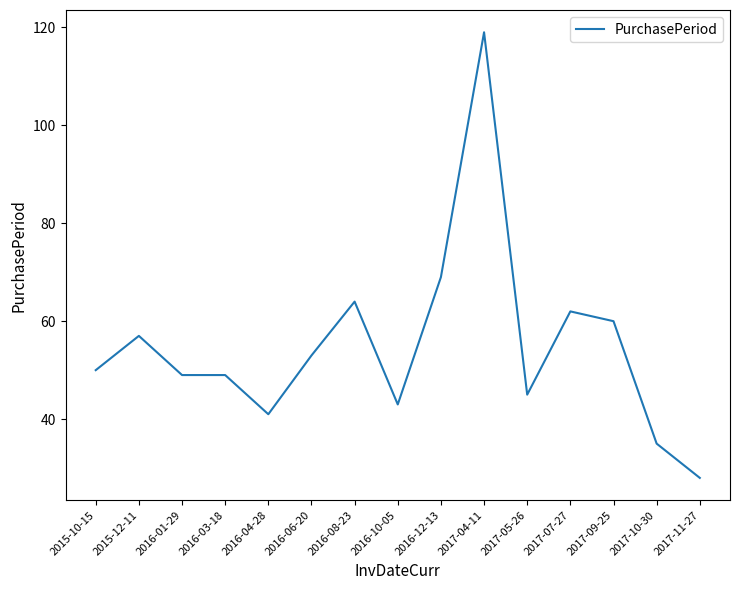

What position from the right is 2016-10-05?

8